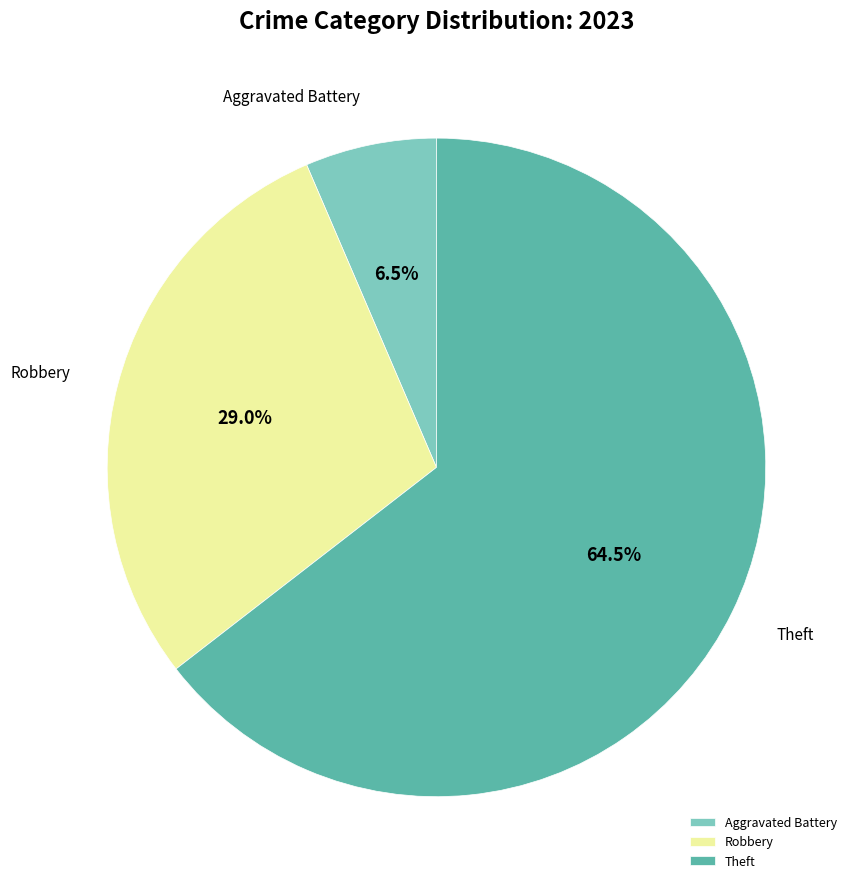

Between Aggravated Battery and Robbery, which is larger?

Robbery